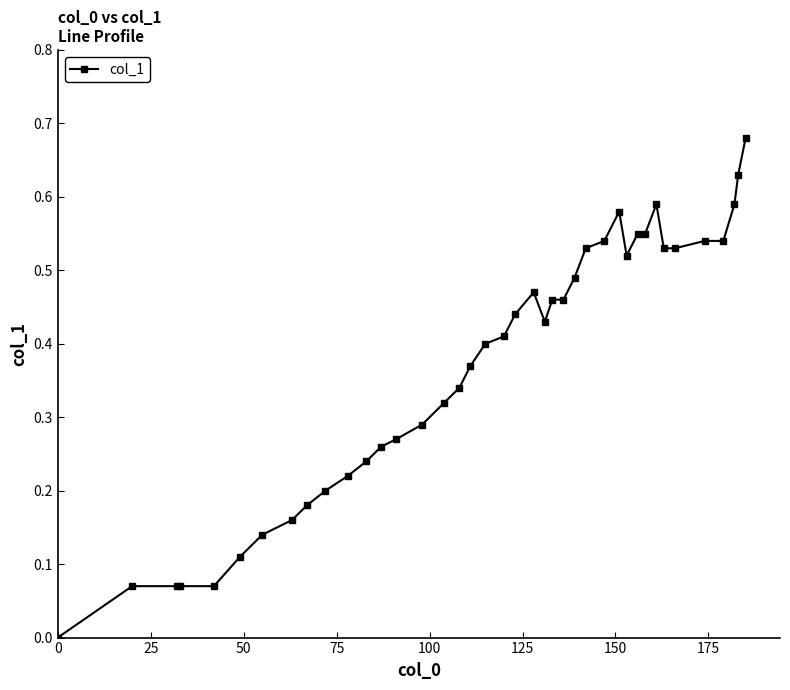

What is the sum of all values?

14.8